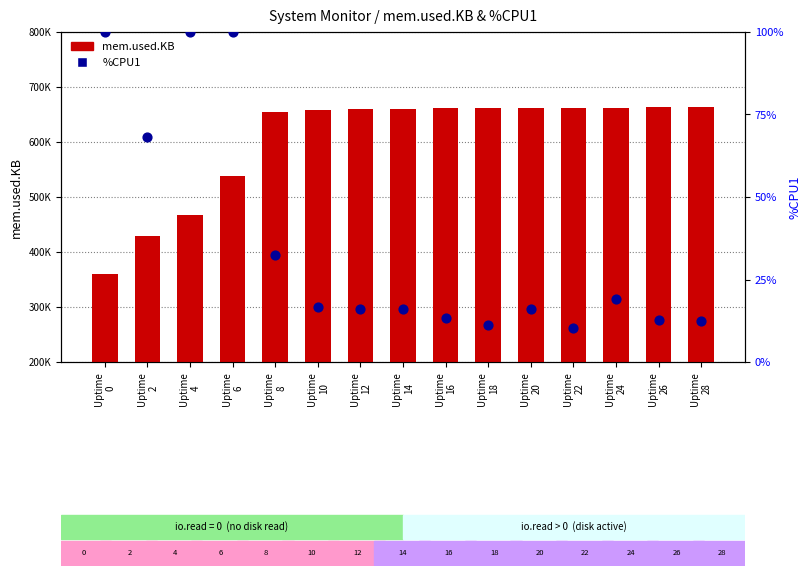

Is the value of mem.used.KB at Uptime
18 greater than the value of %CPU1 at Uptime
26?

Yes